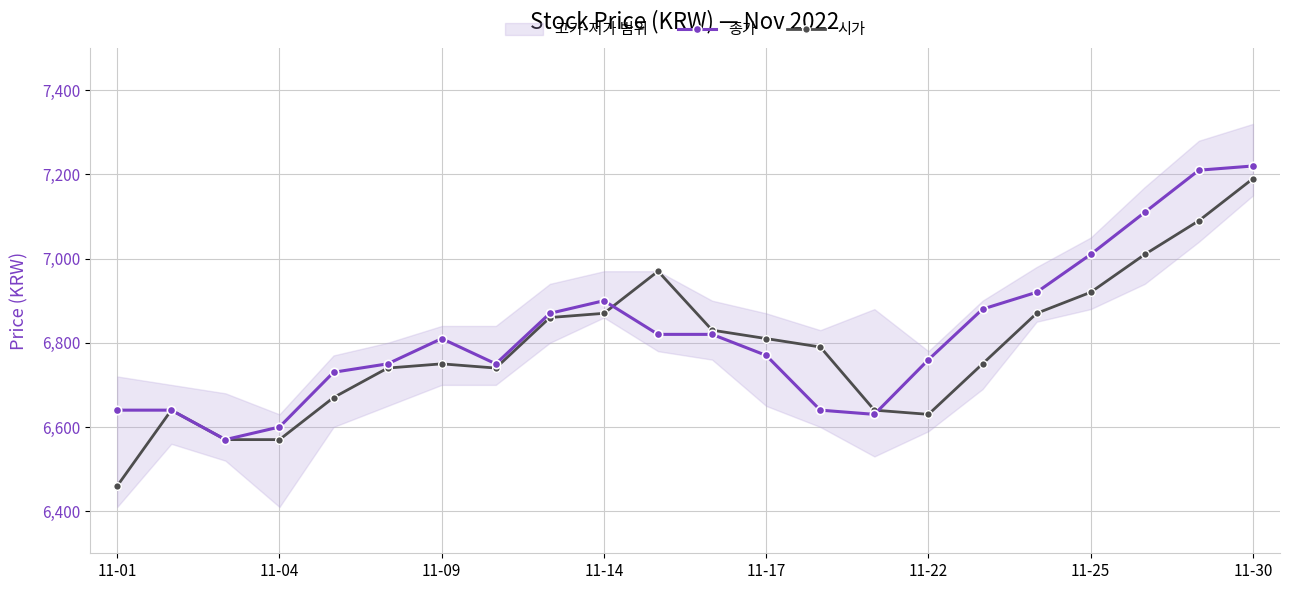

At which category does the chart reach its minimum across all series?

11-01